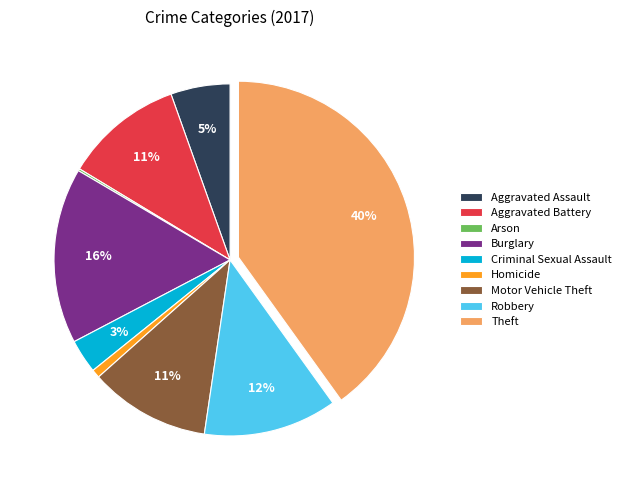

What is the largest slice in the pie chart?

Theft